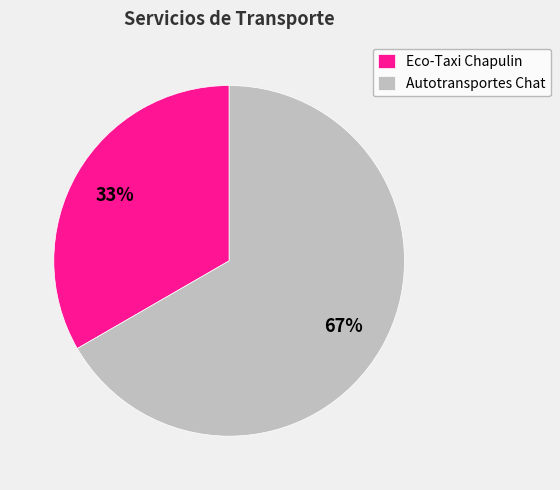

Count the number of slices in the pie.

2